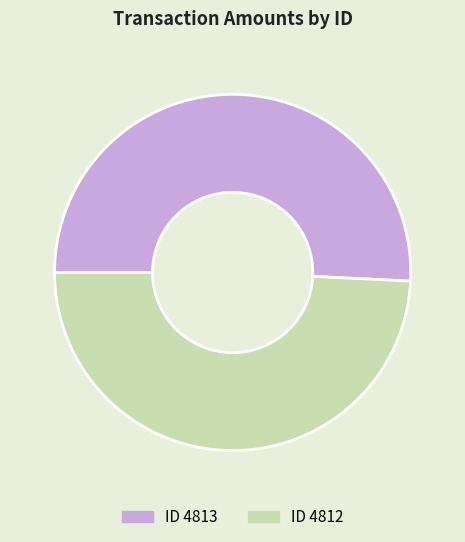

Is there a majority slice in this chart?

Yes